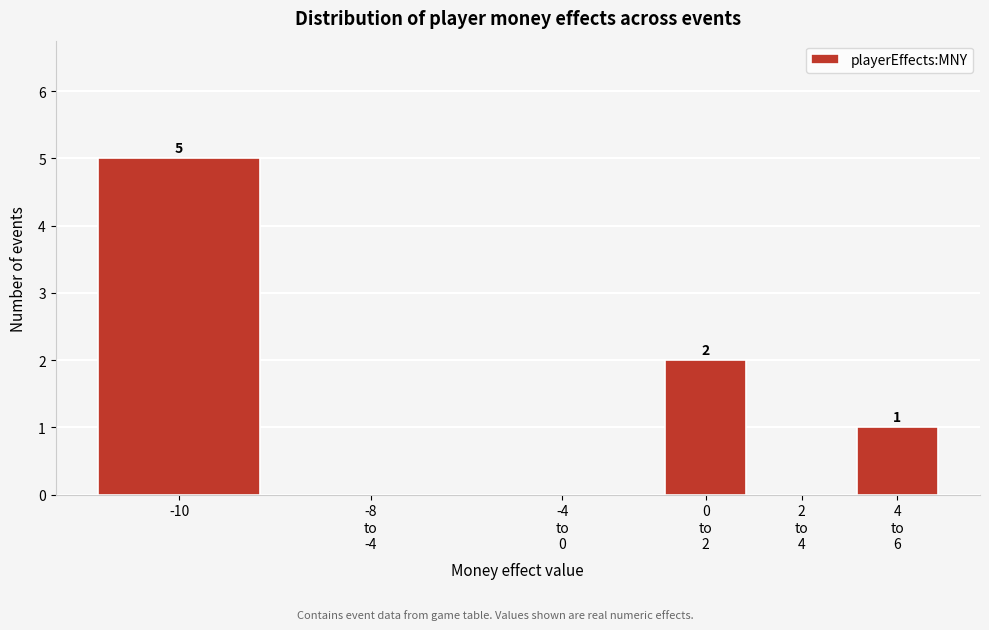

At which label does the data first exceed 1?

-10